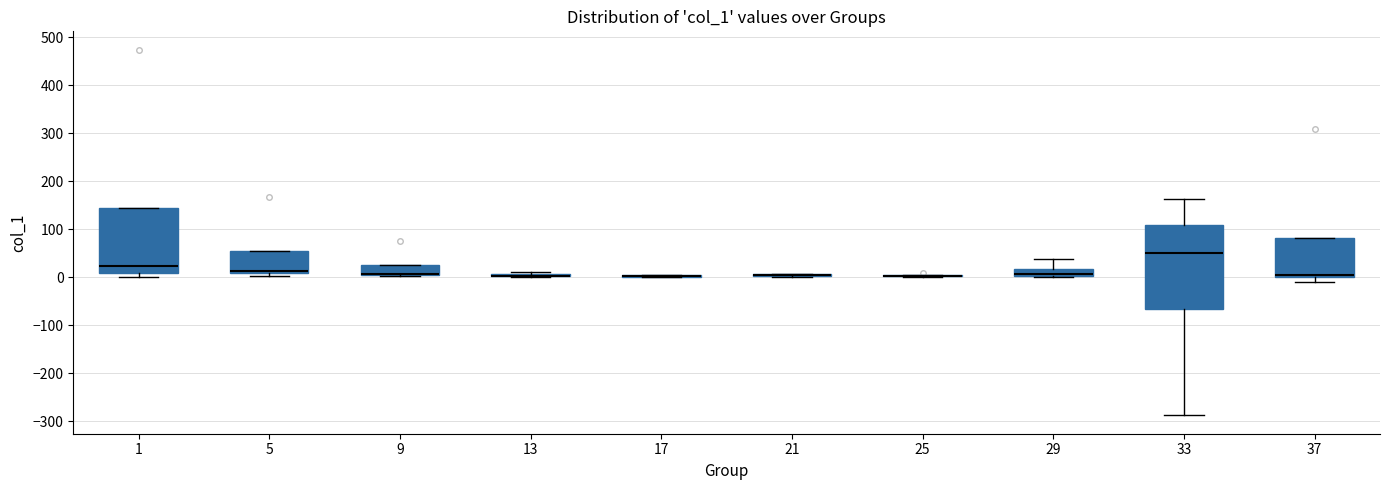

Comparing the boxes themselves (not the whiskers), which one is the tallest?

33